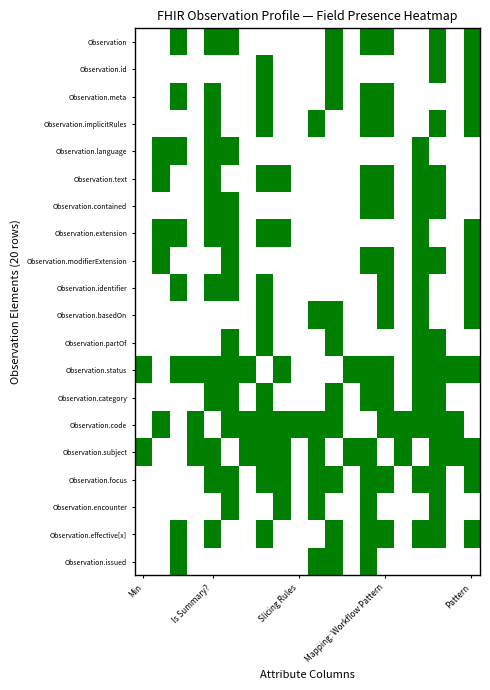

Which series has the largest total across all categories?

Observation.status